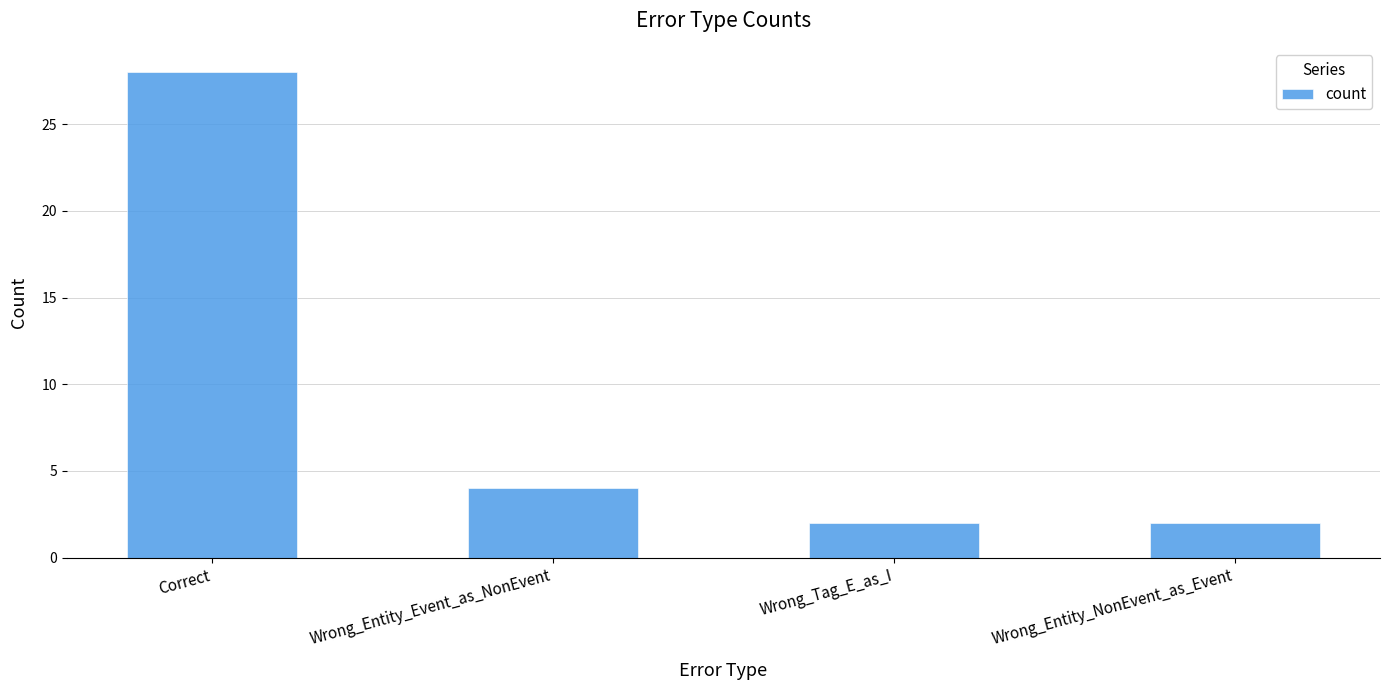

What is the label of the 2nd bar from the right?

Wrong_Tag_E_as_I